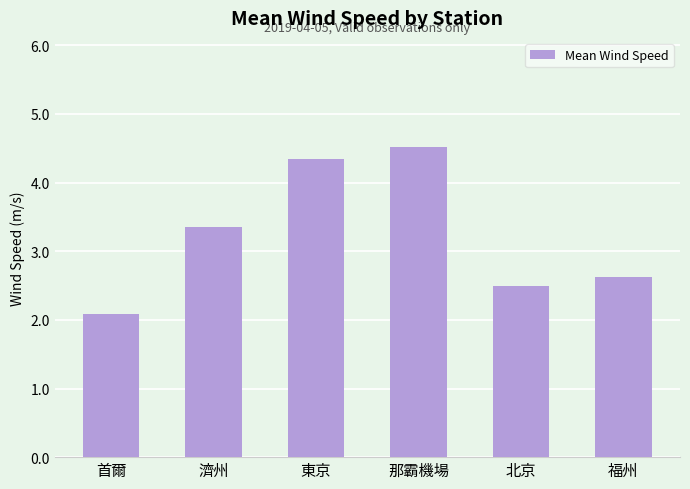

What is the sum of the values at 北京 and 那霸機場?

7.0